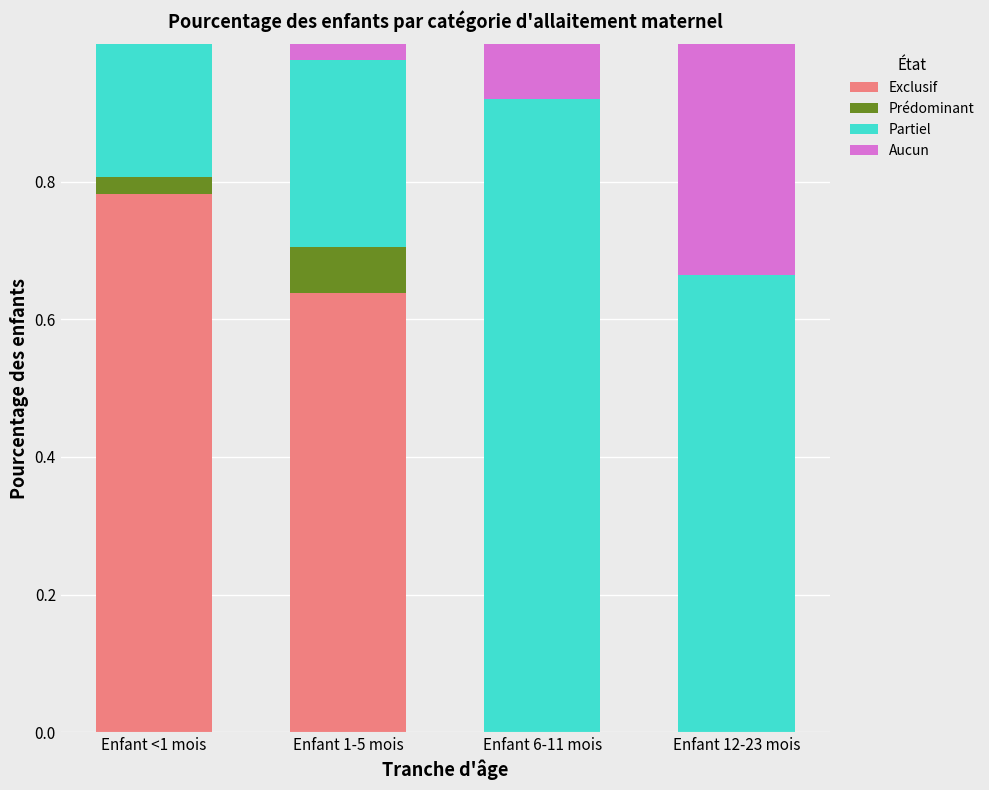

What is the total value across all series at Enfant 1-5 mois?

1.0